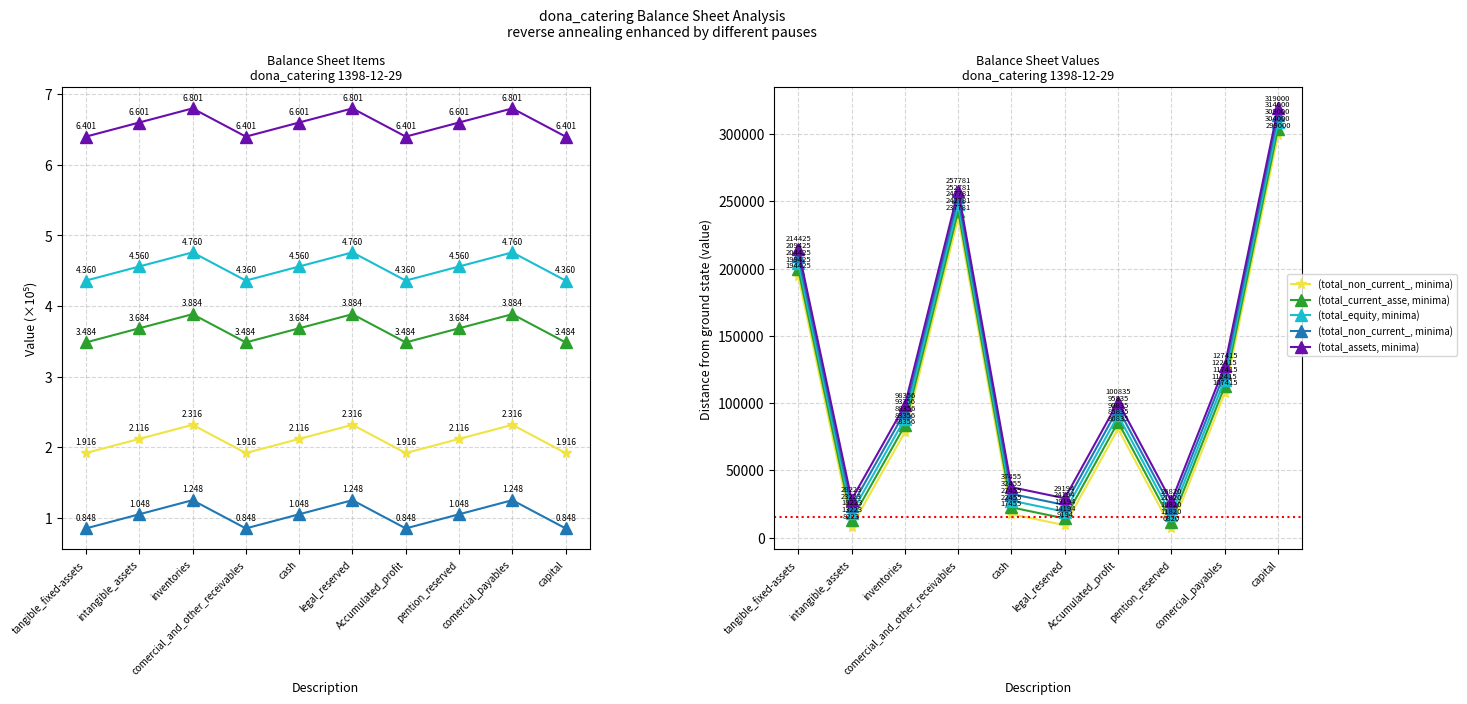

At how many categories does at least one series exceed 42898?

6